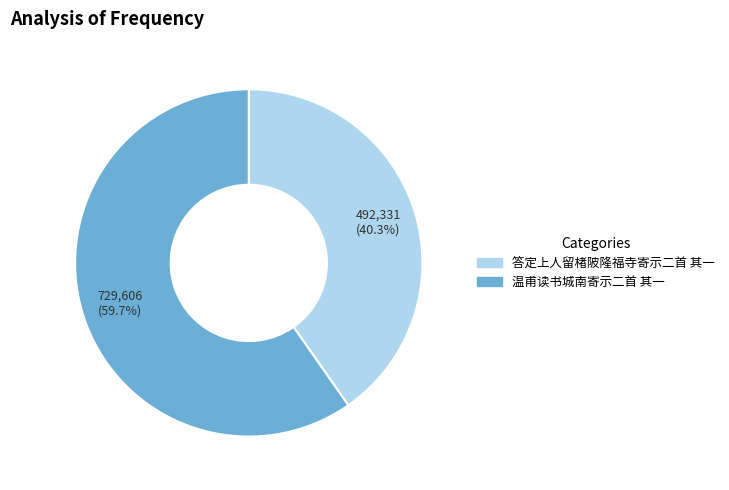

To the nearest percent, what is the average slice percentage?

50%